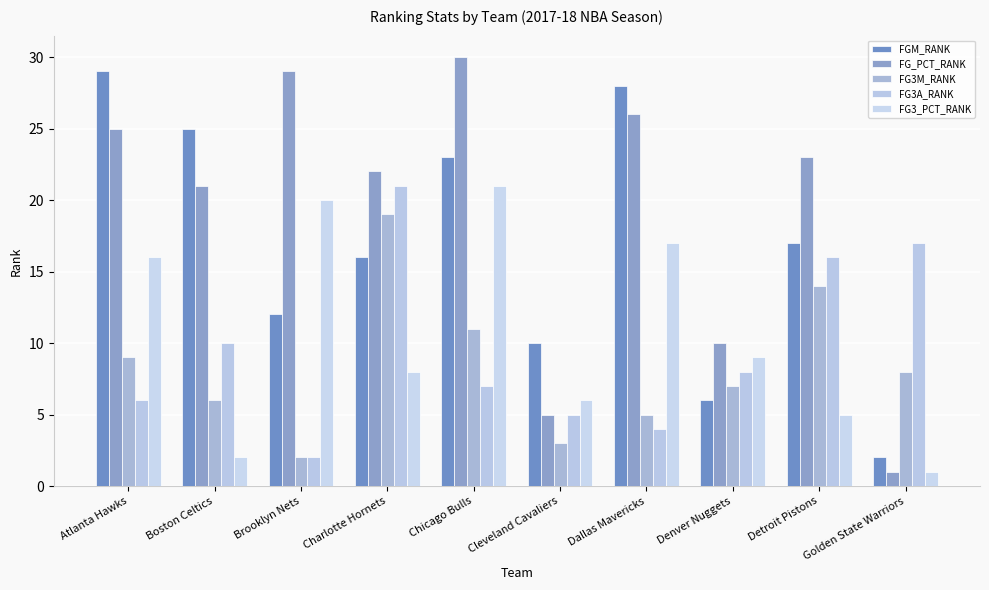

Between Boston Celtics and Chicago Bulls, which series saw the biggest shift?

FG3_PCT_RANK